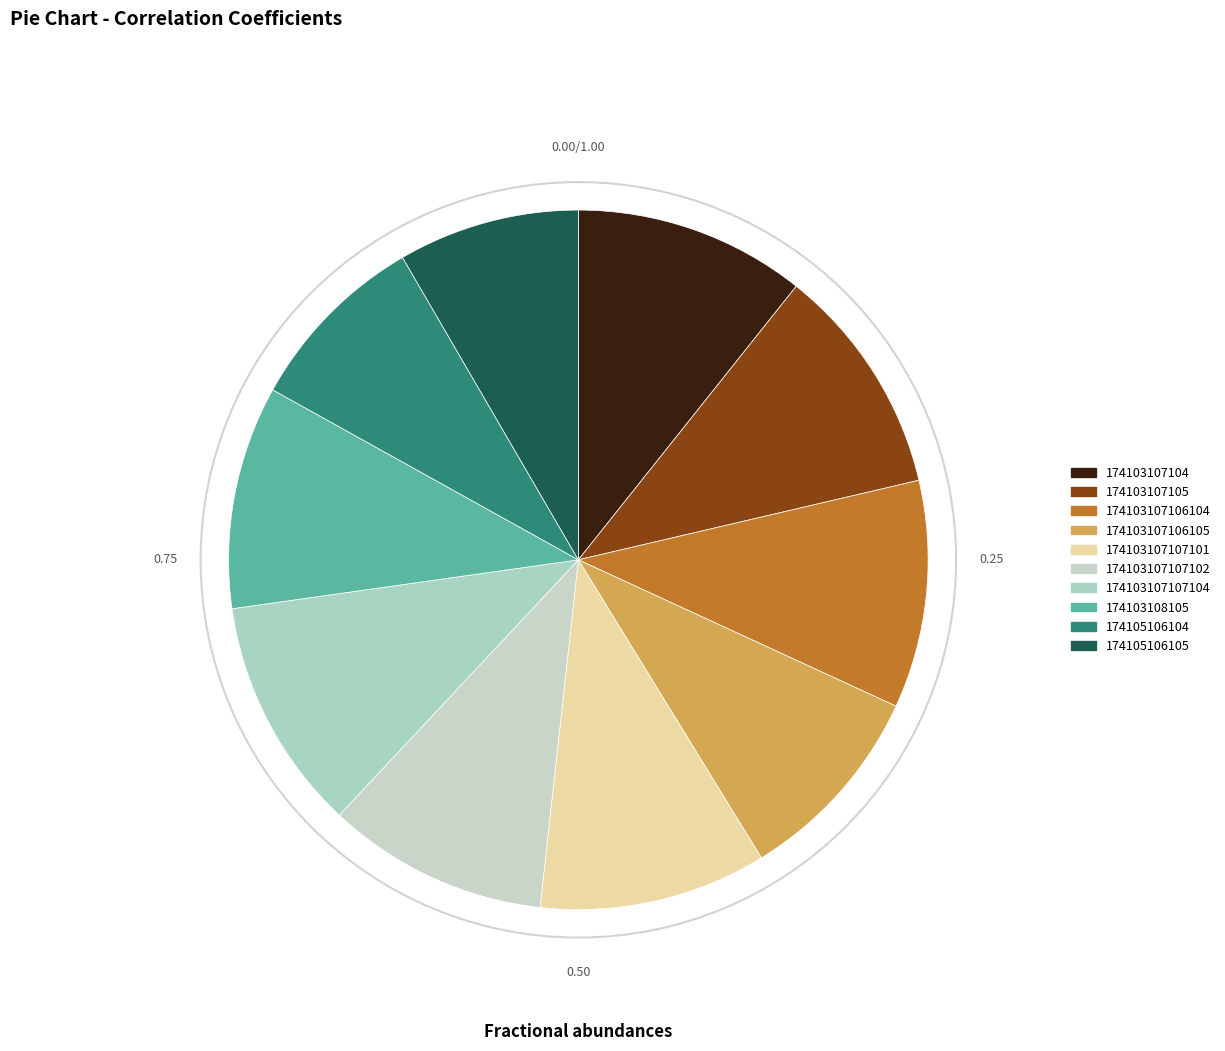

Does any single category account for the majority?

No